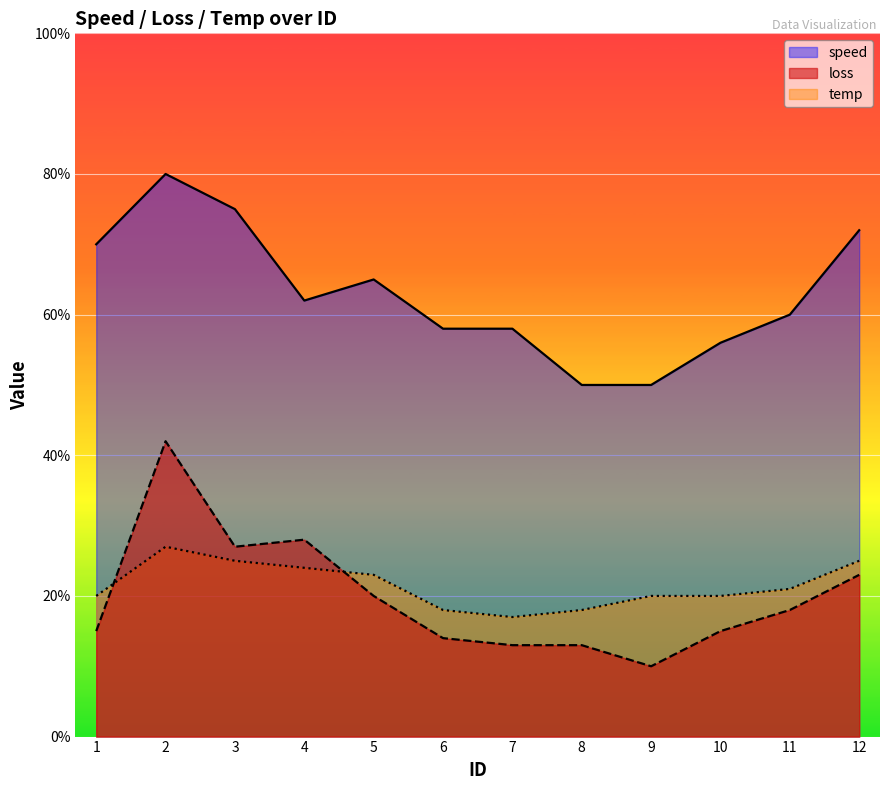

True or false: speed has more than 2 interior local peaks.

False